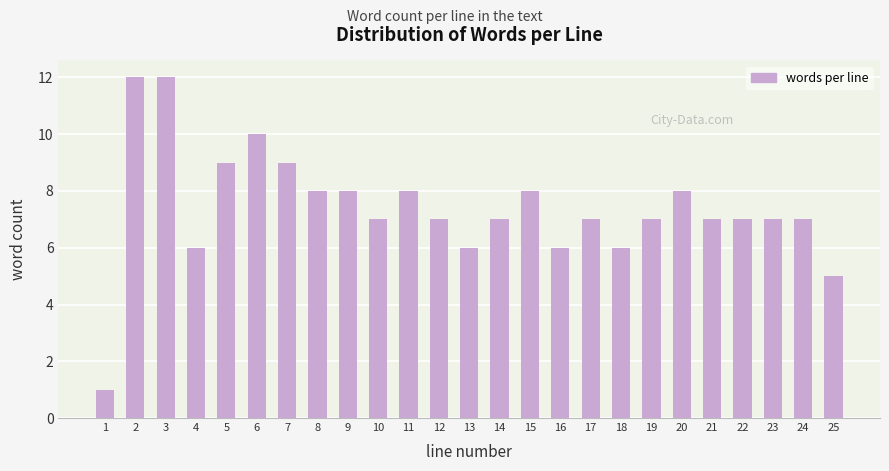

Reading right to left, transcribe all the data shown in this chart.

5	7	7	7	7	8	7	6	7	6	8	7	6	7	8	7	8	8	9	10	9	6	12	12	1